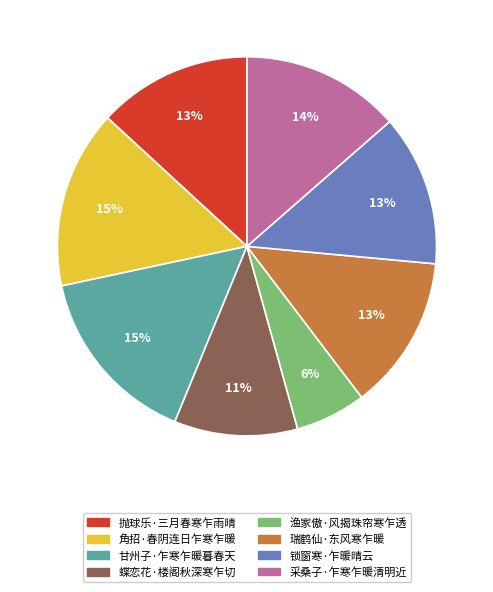

Does any single category account for the majority?

No